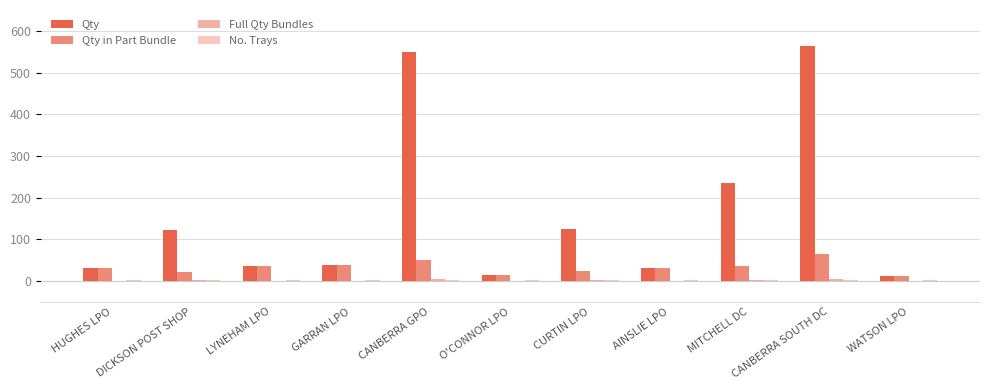

How many data points does each series have?

11